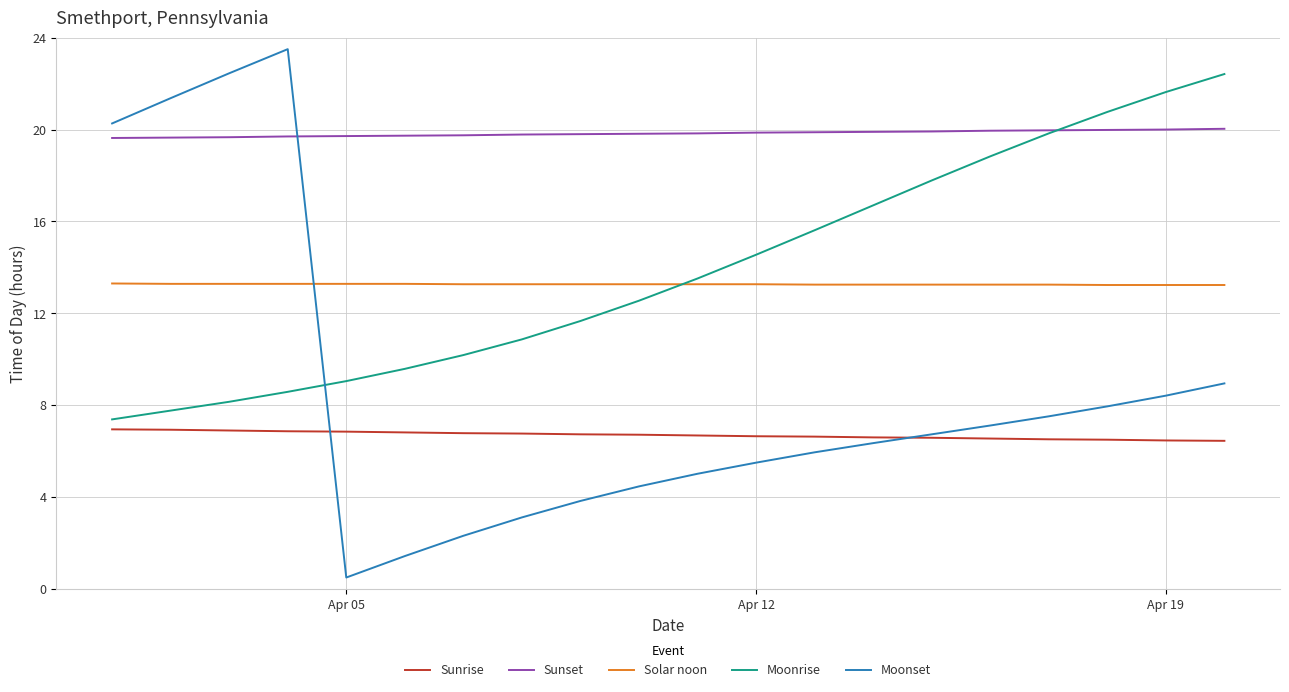

Which series has the largest total across all categories?

Sunset